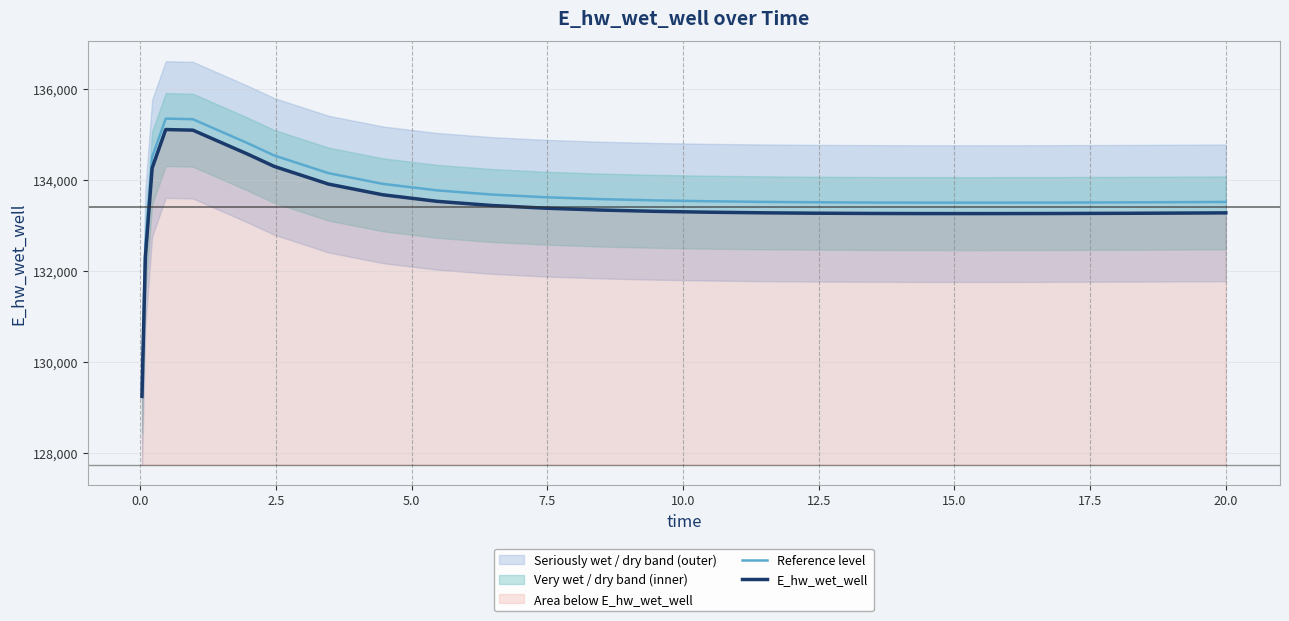

True or false: Reference level and E_hw_wet_well cross at least once.

False